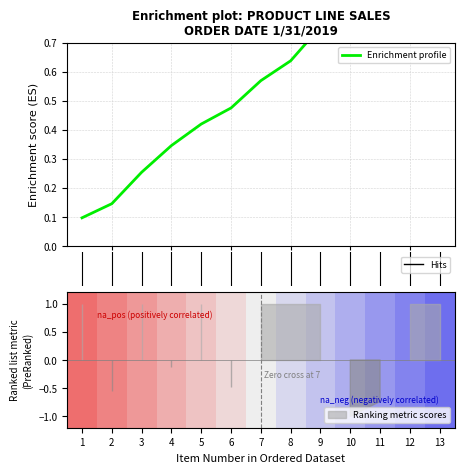

What is the average value?

0.6